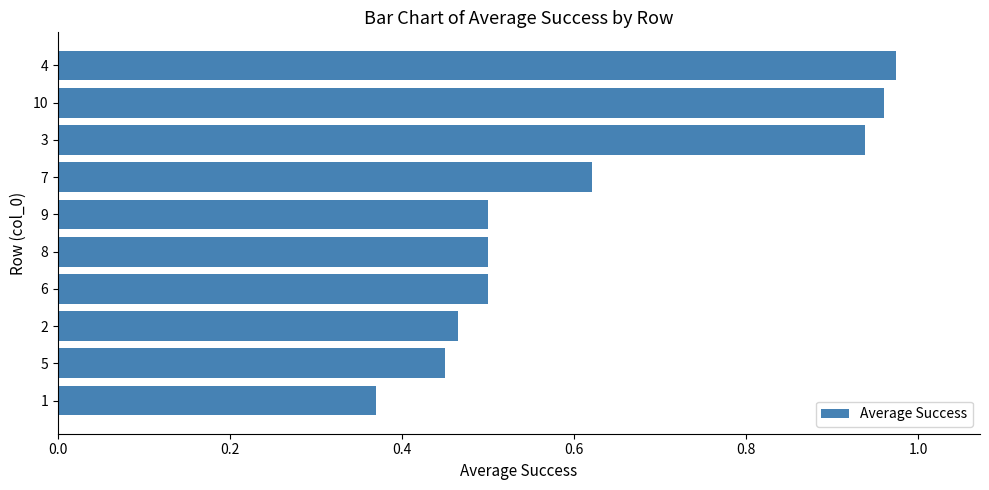

Where is the data nearest to the value 0?

1